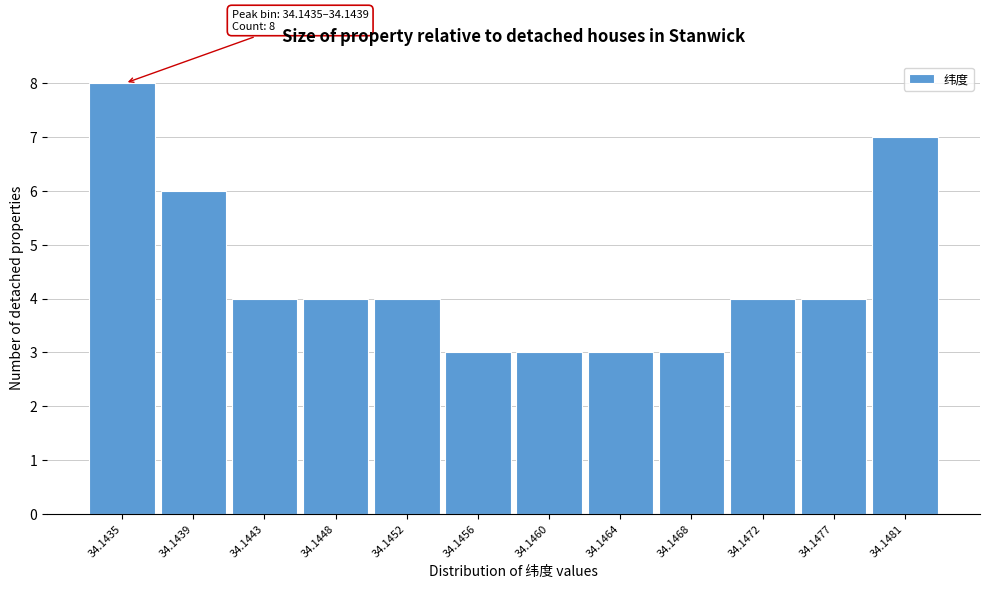

Reading left to right, extract all data points from this chart.

8	6	4	4	4	3	3	3	3	4	4	7